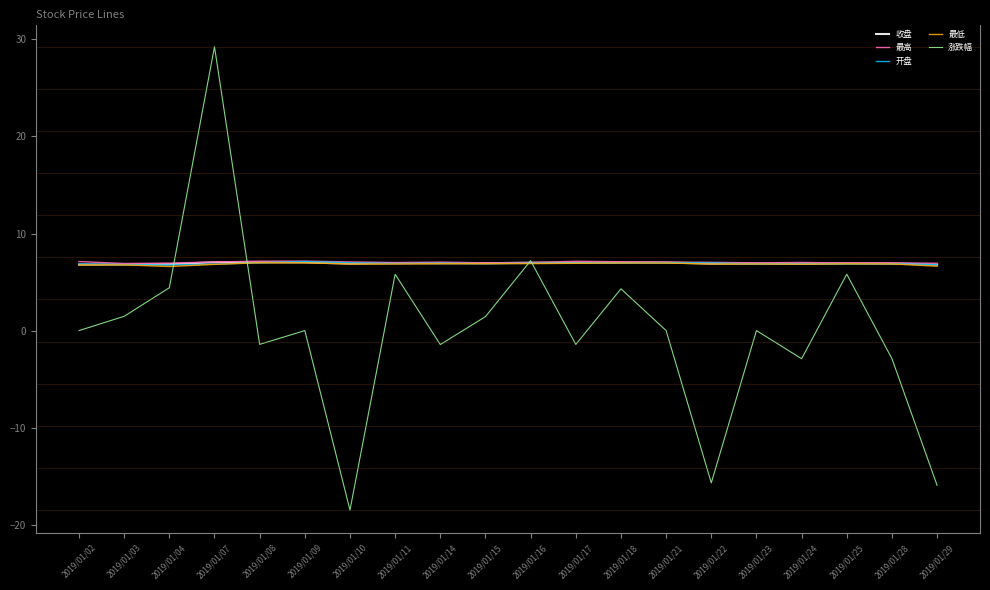

Is it true that 涨跌幅 equals -4.5 at 2019/01/28?

False